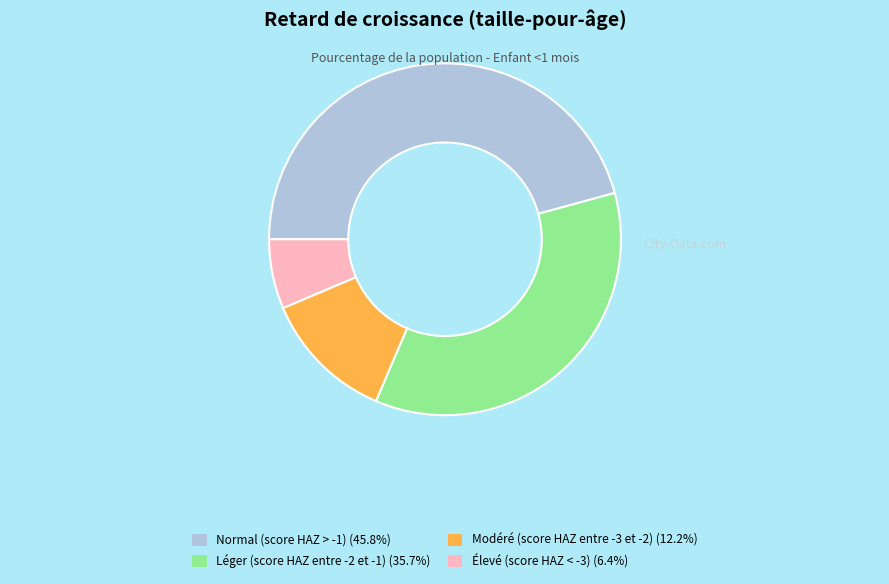

Does any single category account for the majority?

No